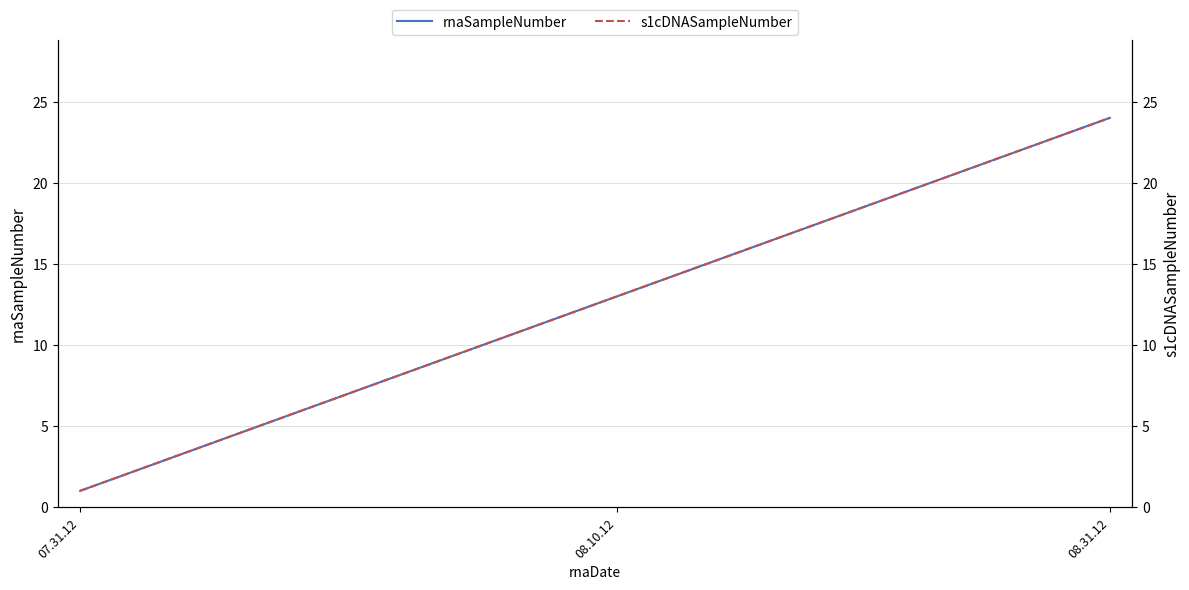

What is the label of the 15th point from the right?

9